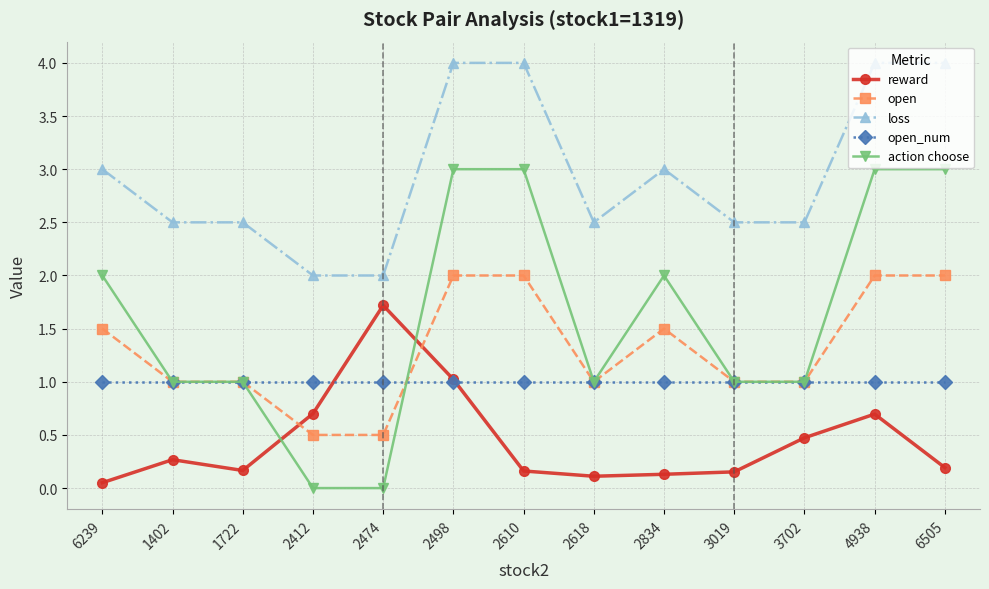

Is it true that action choose equals 3.0 at 6505?

True